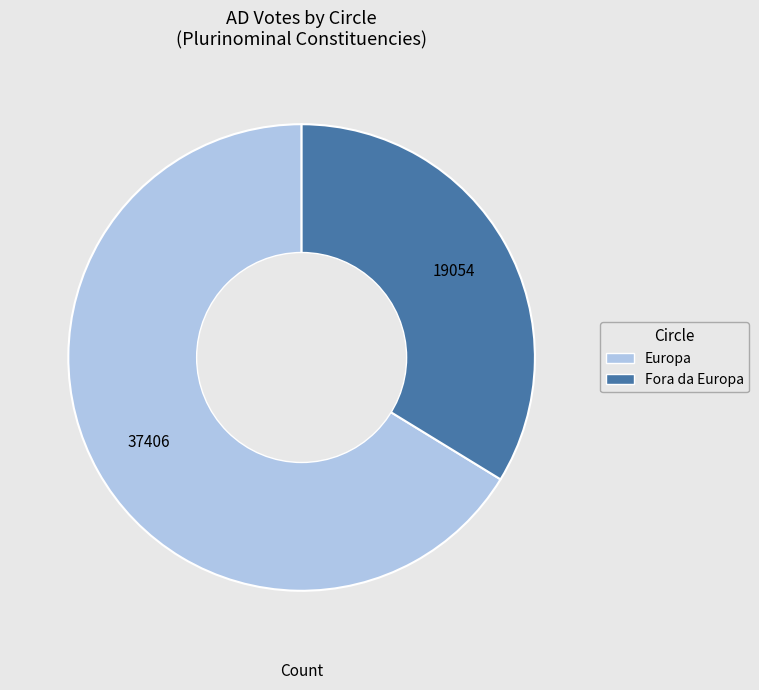

True or false: Europa accounts for 66% of the total.

True